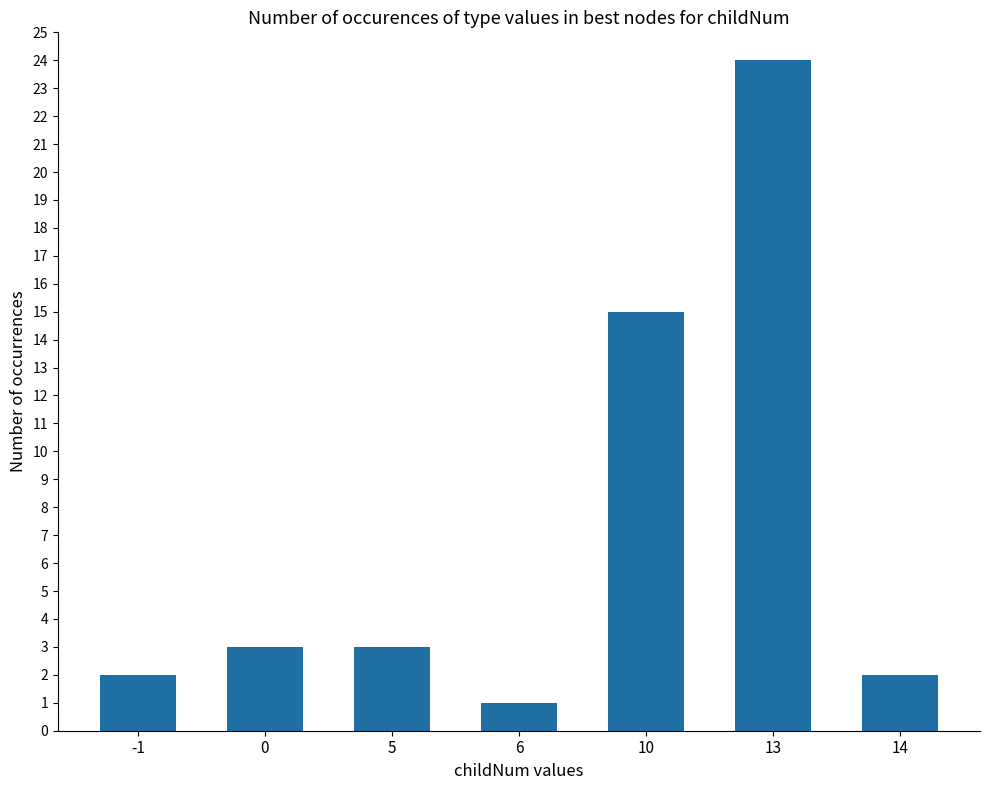

What is the average value?

7